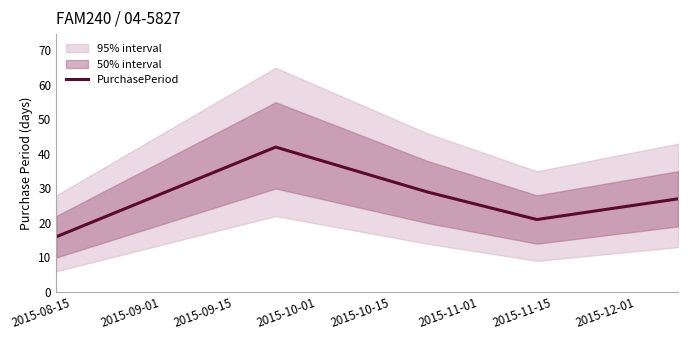

What is the maximum value for PurchasePeriod?

42